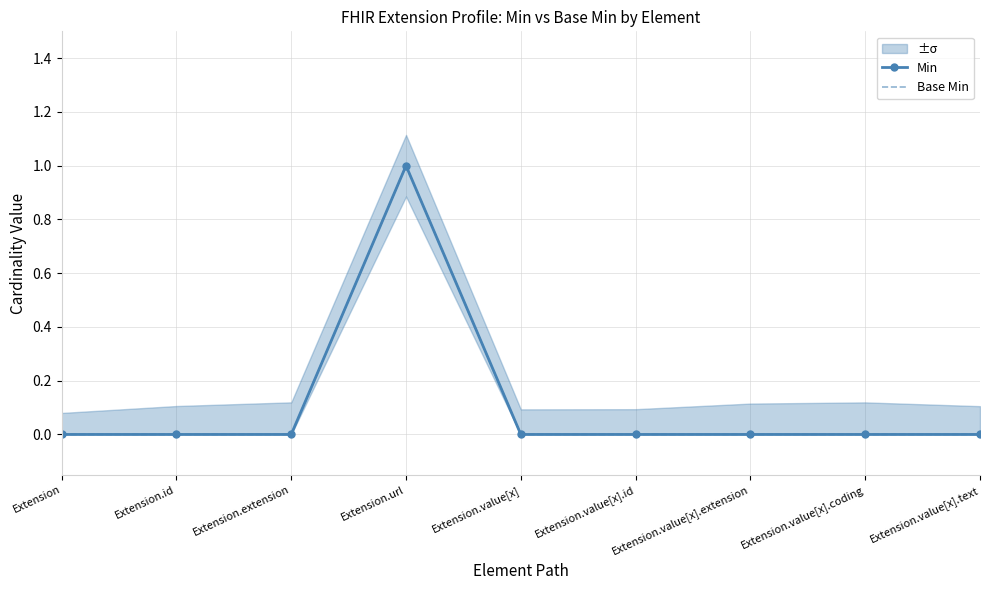

Reading left to right, extract all data points from this chart.

Min: 0	0	0	1	0	0	0	0	0
Base Min: 0	0	0	1	0	0	0	0	0